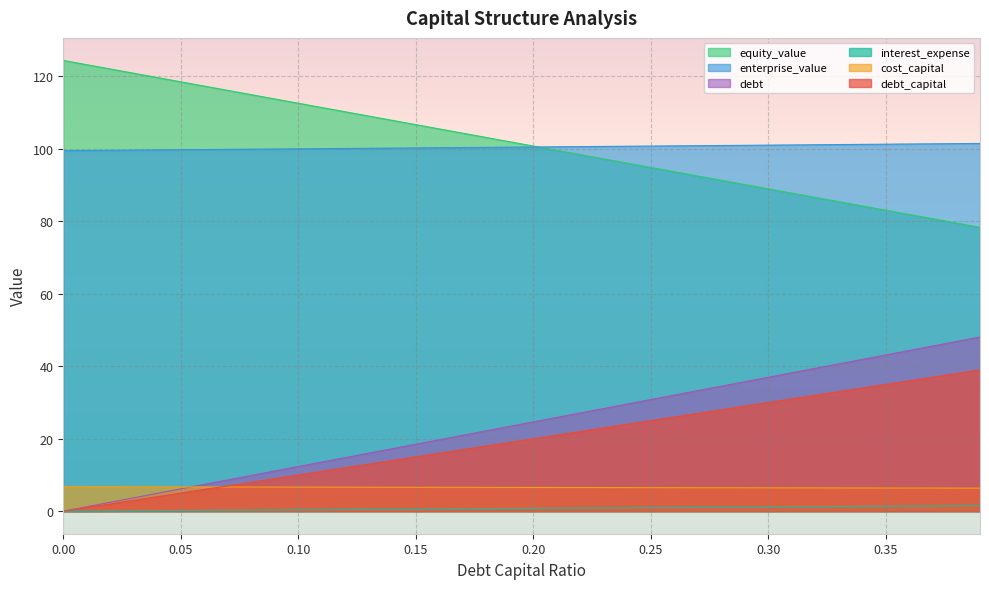

True or false: equity_value and cost_capital cross at least once.

False